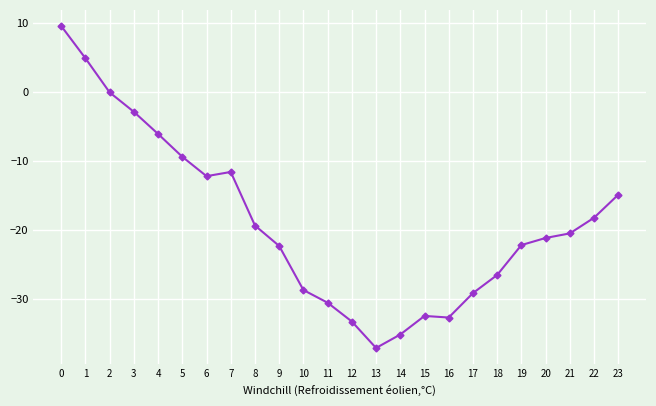

How many lines are shown in the chart?

1